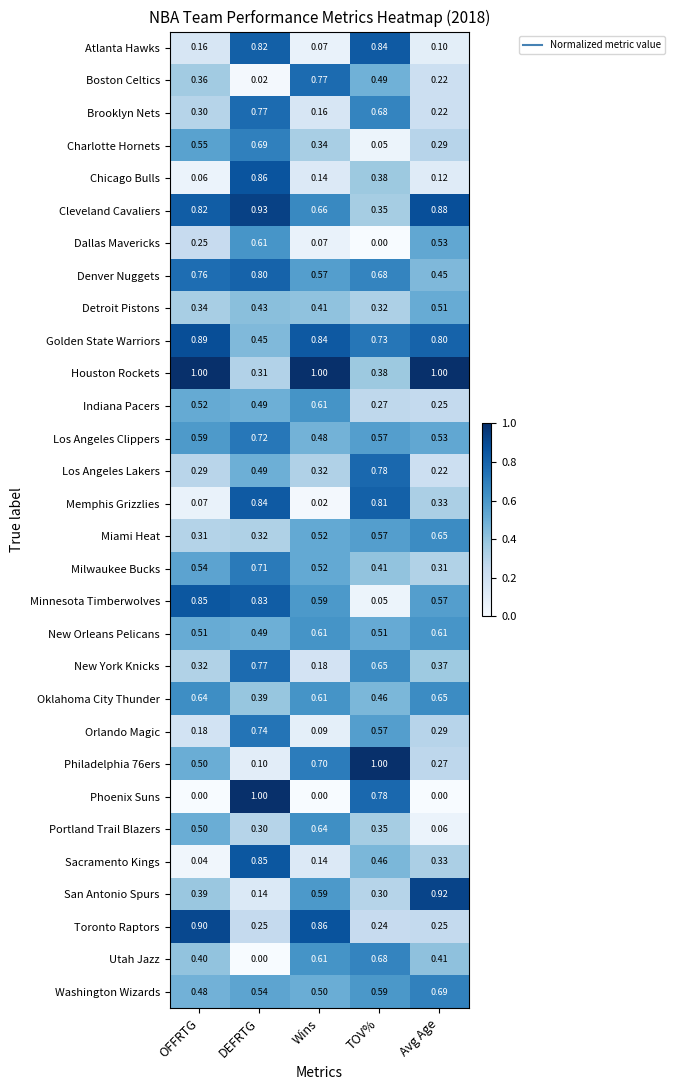

At which label is Cleveland Cavaliers closest to 0?

TOV%